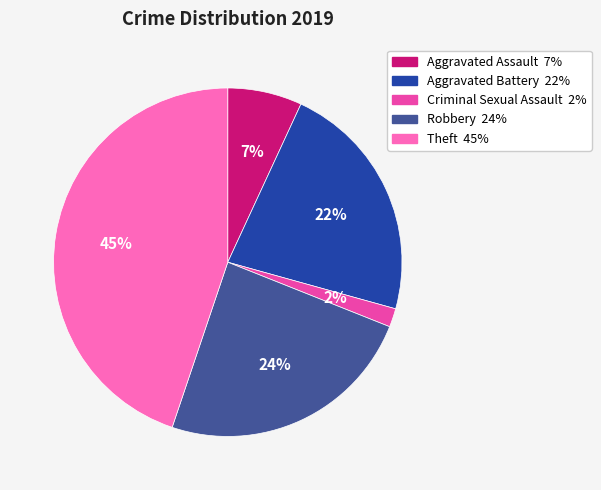

Which category has the smallest portion of the pie?

Criminal Sexual Assault